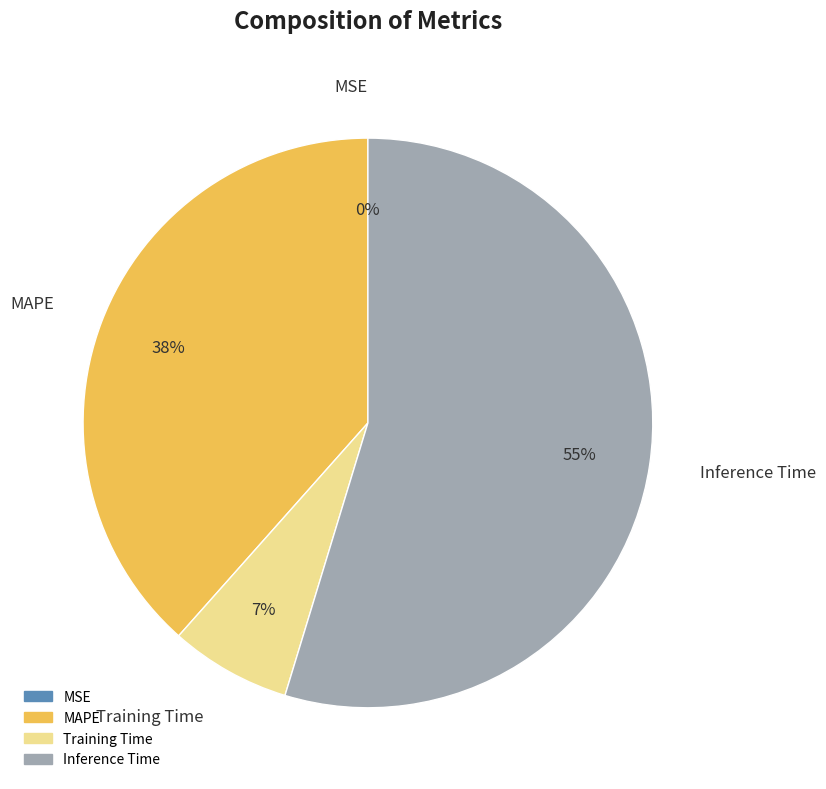

Does MAPE account for over 50% of the chart?

No